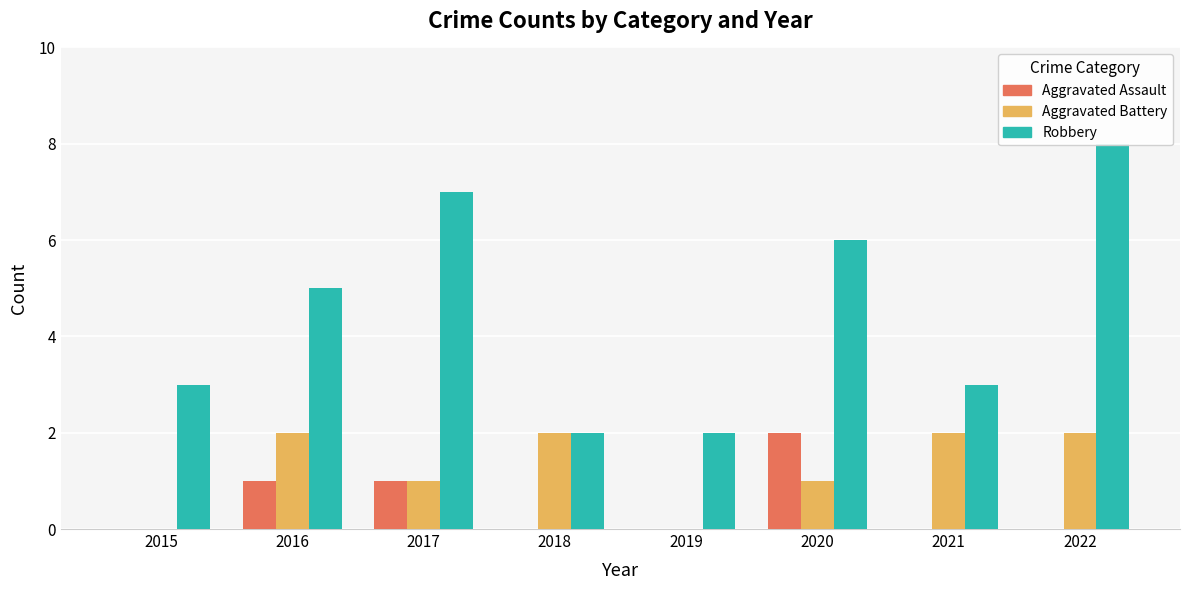

What is the value of the Robbery bar at the 4th from the left?

2